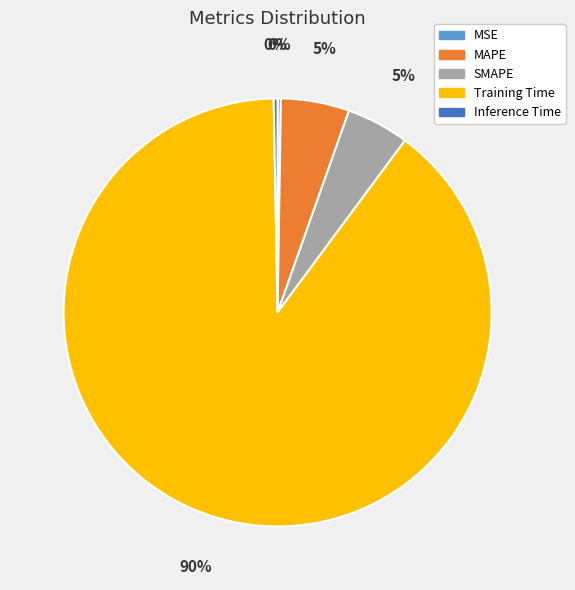

To the nearest percent, what percentage of the pie is MAPE?

5%